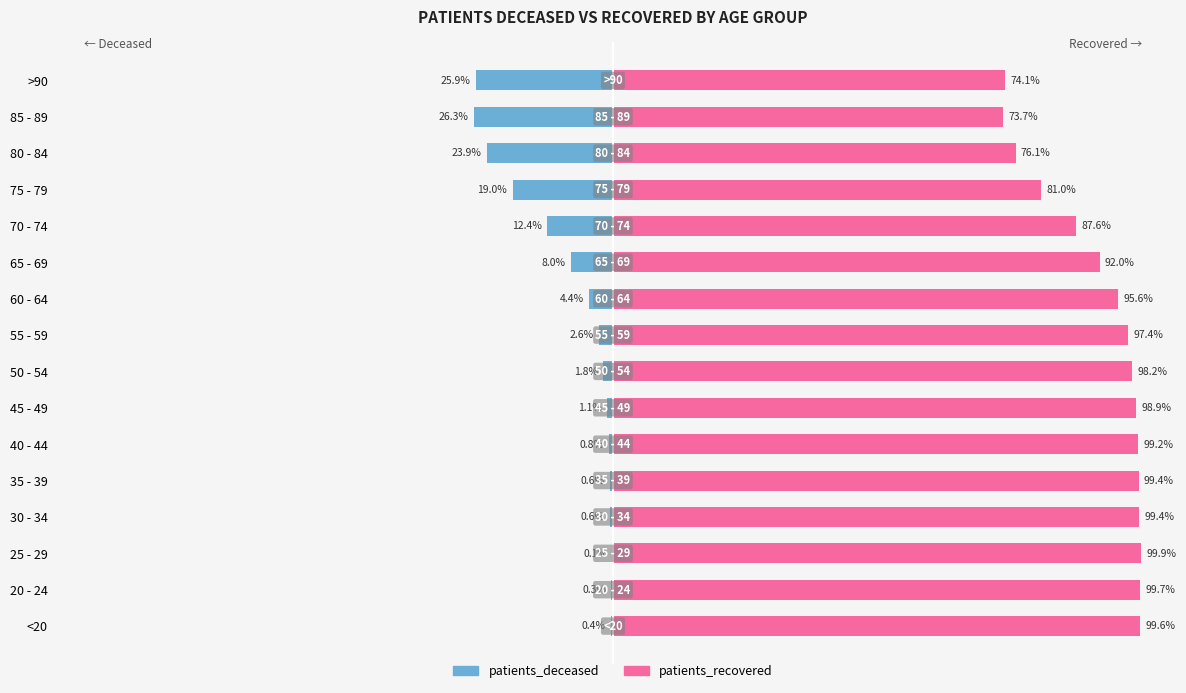

Reading right to left, extract all data points from this chart.

patients_deceased: 15=-25.9	14=-26.3	13=-23.9	12=-19.0	11=-12.4	10=-8.0	9=-4.4	8=-2.6	7=-1.8	6=-1.1	5=-0.8	4=-0.6	3=-0.6	2=-0.1	1=-0.3	0=-0.4
patients_recovered: 15=74.1	14=73.7	13=76.1	12=81.0	11=87.6	10=92.0	9=95.6	8=97.4	7=98.2	6=98.9	5=99.2	4=99.4	3=99.4	2=99.9	1=99.7	0=99.6